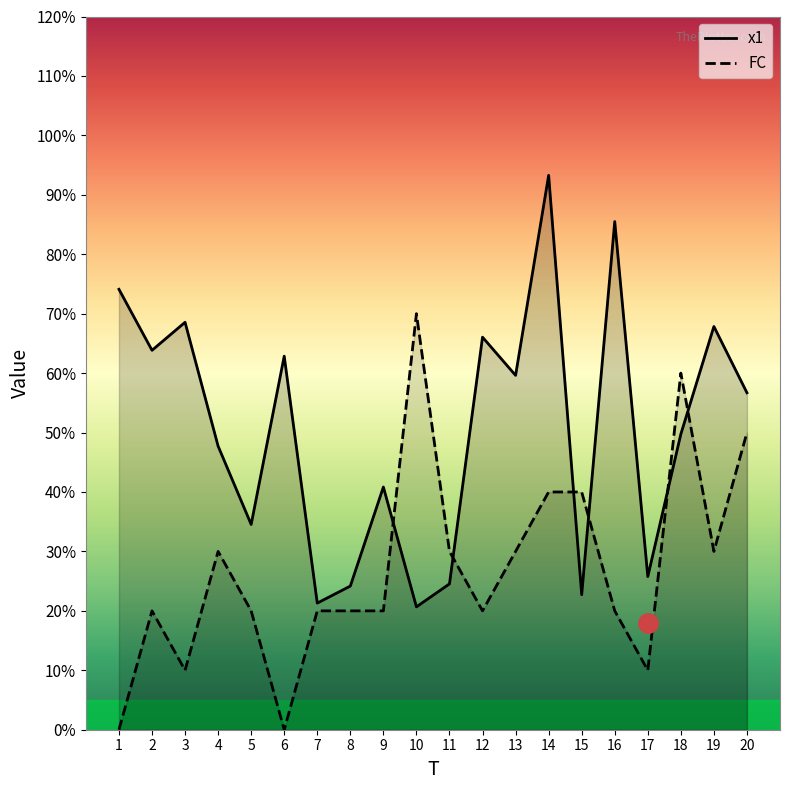

The x1 series shows 2.9 at 6. True or false?

False